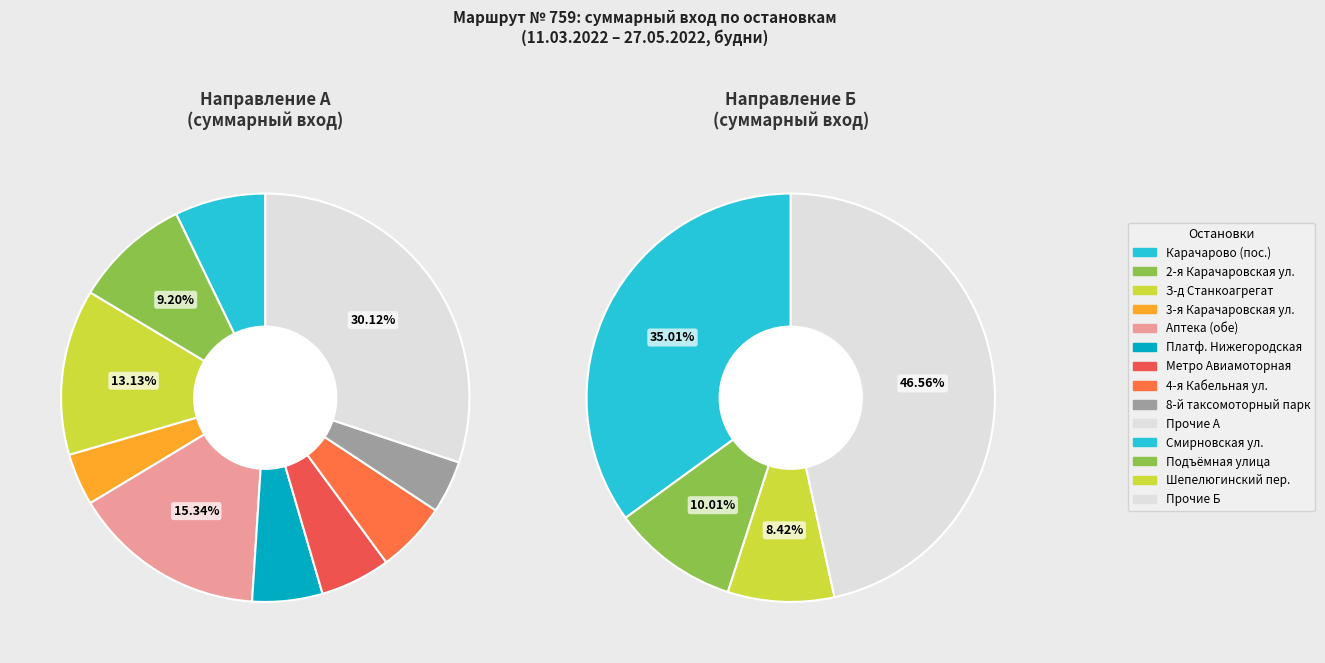

Rank the series by their average value, from lowest to highest.

Б направление, А направление